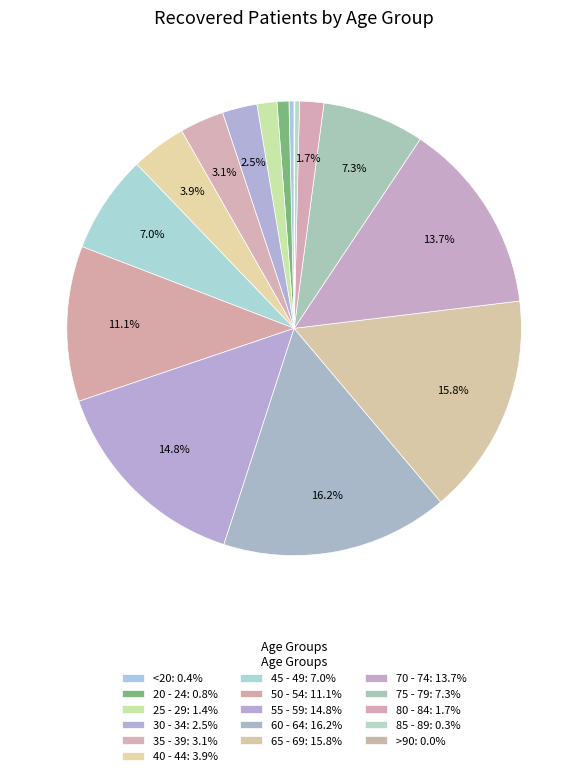

True or false: 45 - 49 accounts for 16% of the total.

False